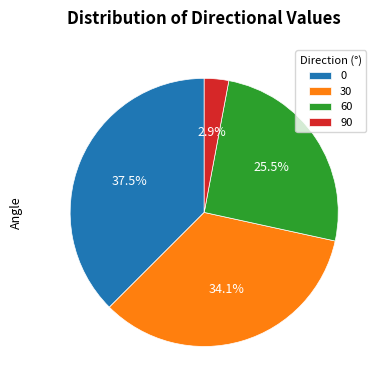

Do 90 and 30 together represent more than half of the pie?

No